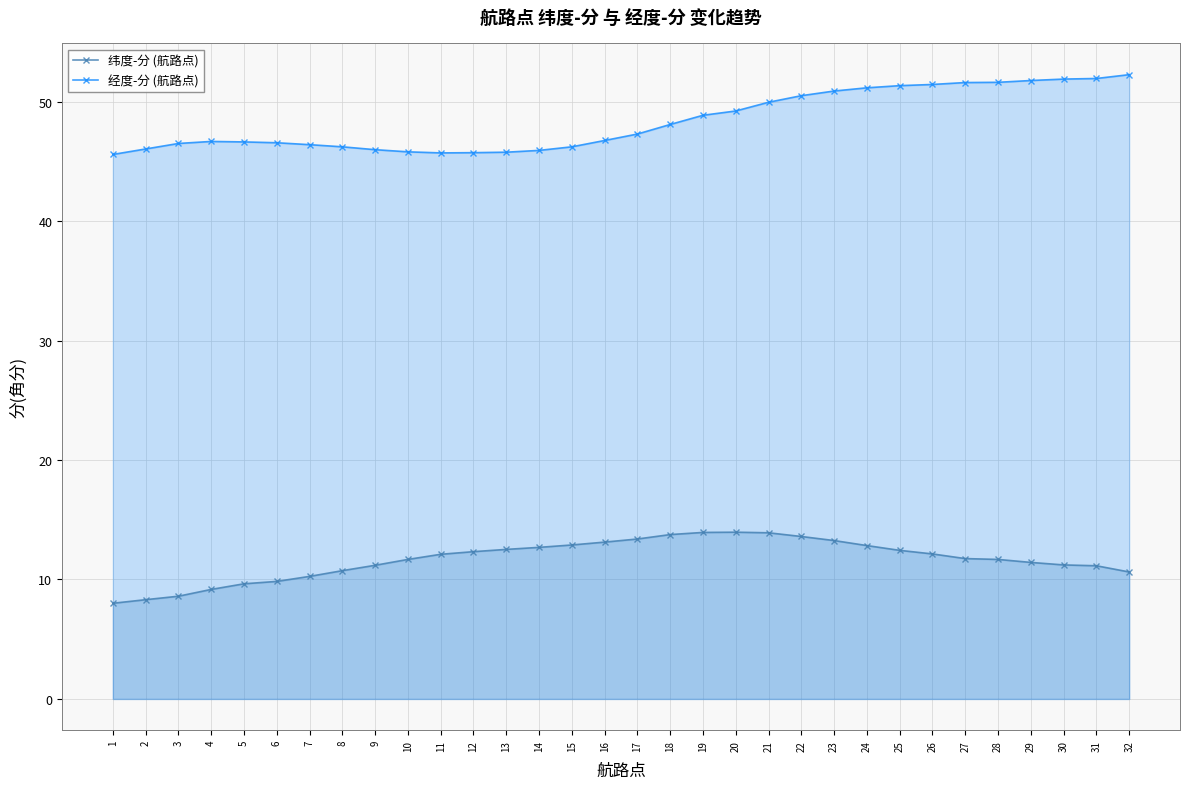

Reading left to right, what are all the values shown in this chart?

纬度-分 (航路点): 8.0	8.3	8.6	9.2	9.6	9.8	10.3	10.7	11.2	11.7	12.1	12.3	12.5	12.7	12.9	13.1	13.4	13.8	13.9	14.0	13.9	13.6	13.3	12.8	12.4	12.1	11.8	11.7	11.4	11.2	11.2	10.6
经度-分 (航路点): 45.6	46.0	46.5	46.7	46.6	46.6	46.4	46.2	46.0	45.8	45.7	45.7	45.8	45.9	46.2	46.8	47.3	48.1	48.9	49.2	50.0	50.5	50.9	51.2	51.3	51.4	51.6	51.6	51.8	51.9	51.9	52.3